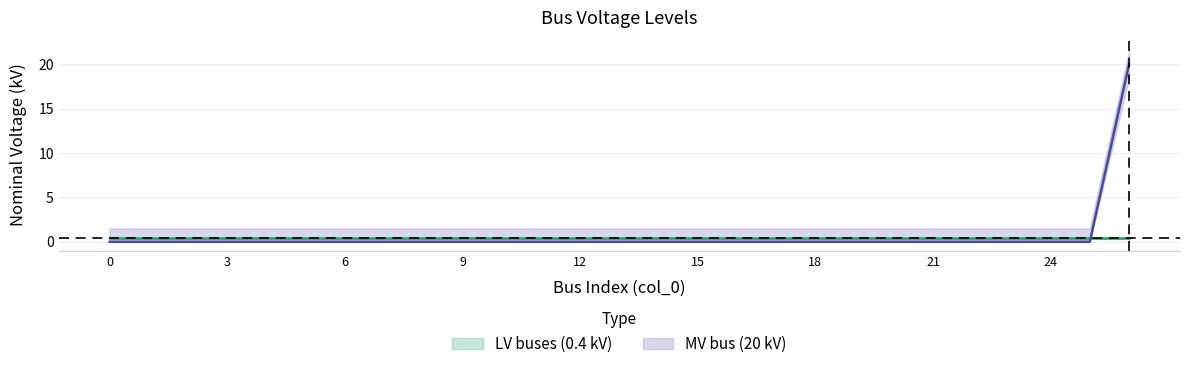

Between 22 and 14, which is larger?

22